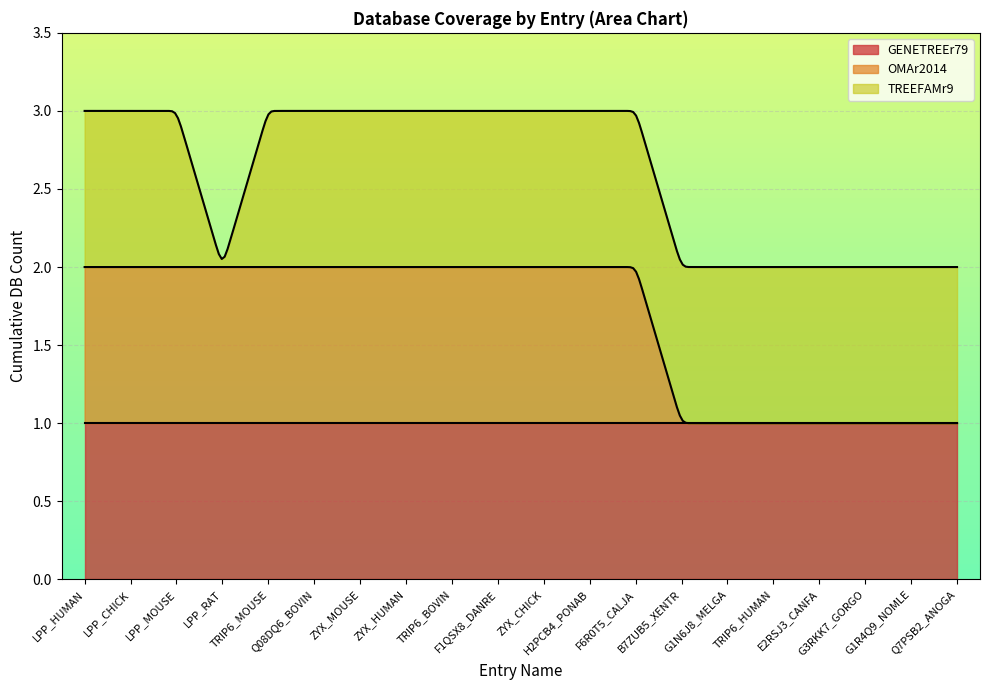

List the labels in order of TREEFAMr9 value, largest first.

LPP_HUMAN, LPP_CHICK, LPP_MOUSE, TRIP6_MOUSE, Q08DQ6_BOVIN, ZYX_MOUSE, ZYX_HUMAN, TRIP6_BOVIN, F1QSX8_DANRE, ZYX_CHICK, H2PCB4_PONAB, F6R0T5_CALJA, B7ZUB5_XENTR, G1N6J8_MELGA, TRIP6_HUMAN, E2RSJ3_CANFA, G3RKK7_GORGO, G1R4Q9_NOMLE, Q7PSB2_ANOGA, LPP_RAT